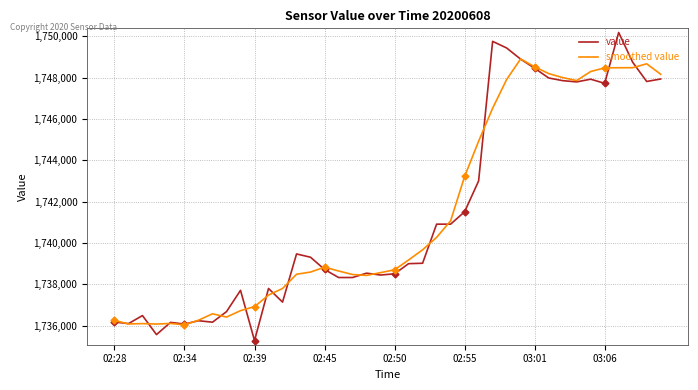

How many interior local valleys does the smoothed value series have?

6